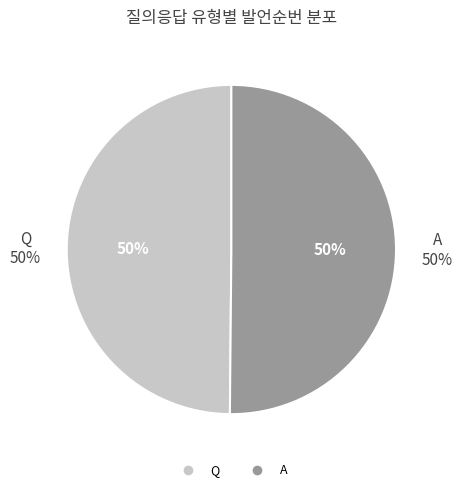

What is the largest slice in the pie chart?

A